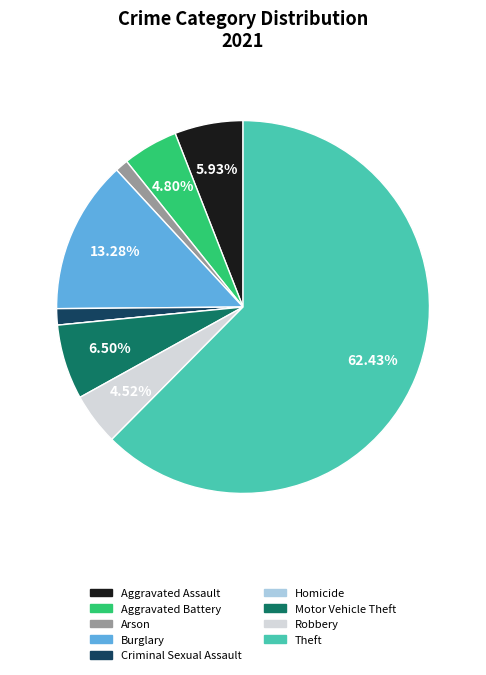

Which slice is the largest?

Theft